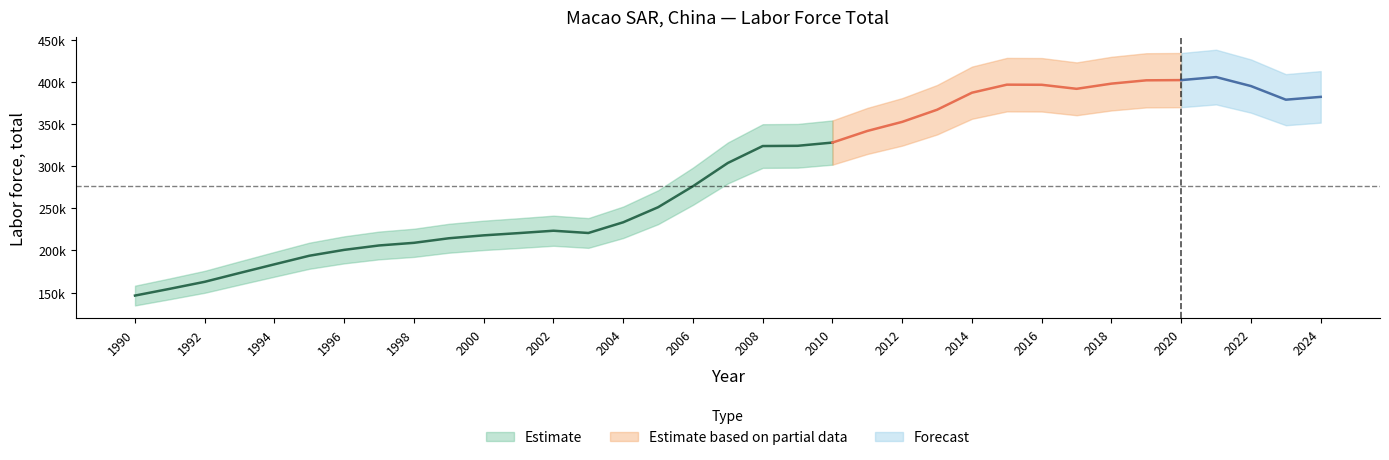

Approximately how many times larger is the value at 2022 compared to 2020?

1.0